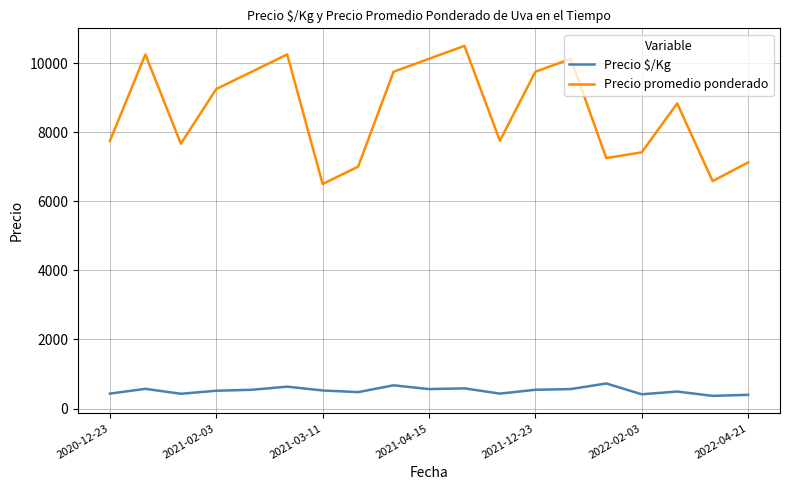

Which series has the largest total across all categories?

Precio promedio ponderado